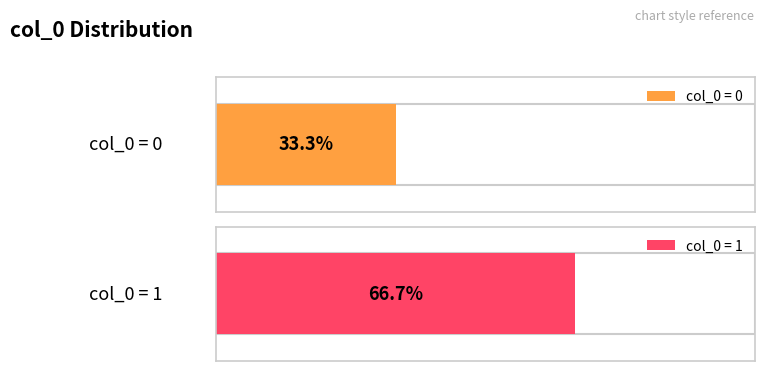

The chart shows a value of 1 at 6940. True or false?

False